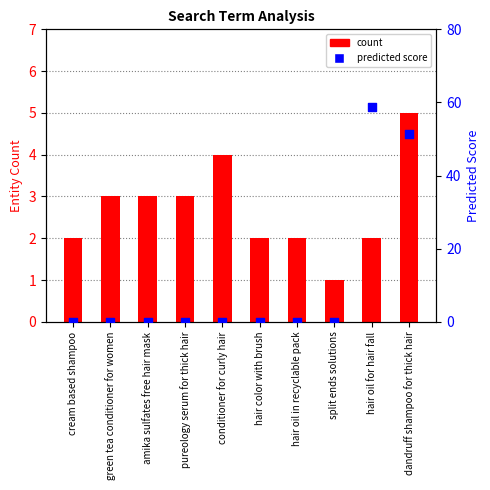

At how many categories does at least one series exceed 22?

2